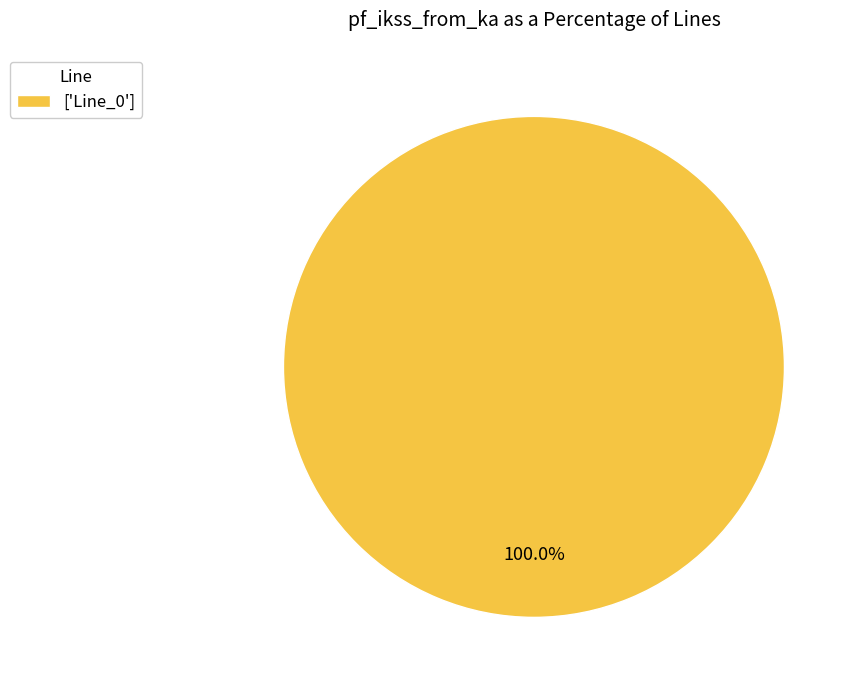

Rank the categories by value from lowest to highest.

['Line_0']